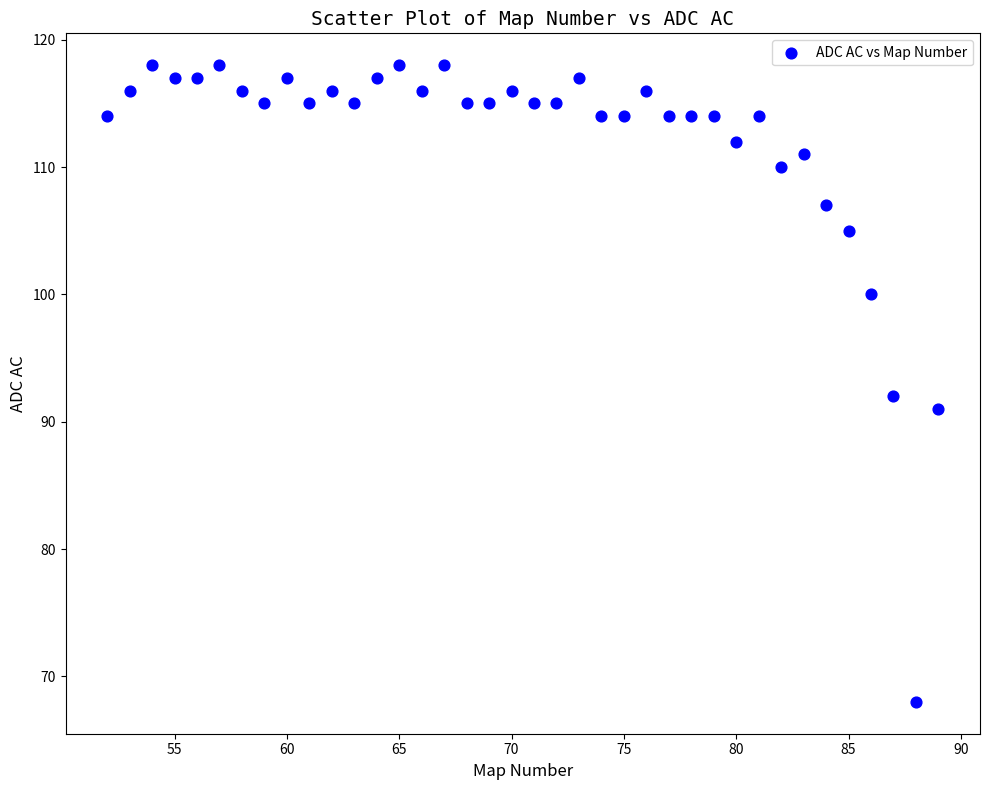

What is the range of X values (max minus min)?

37